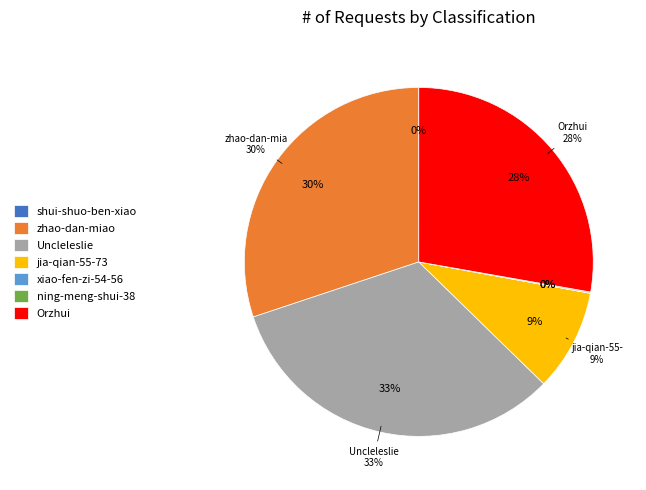

Approximately how many times larger is the value at Orzhui compared to shui-shuo-ben-xiao-hai-bu-neng-you-chun?

1153.6